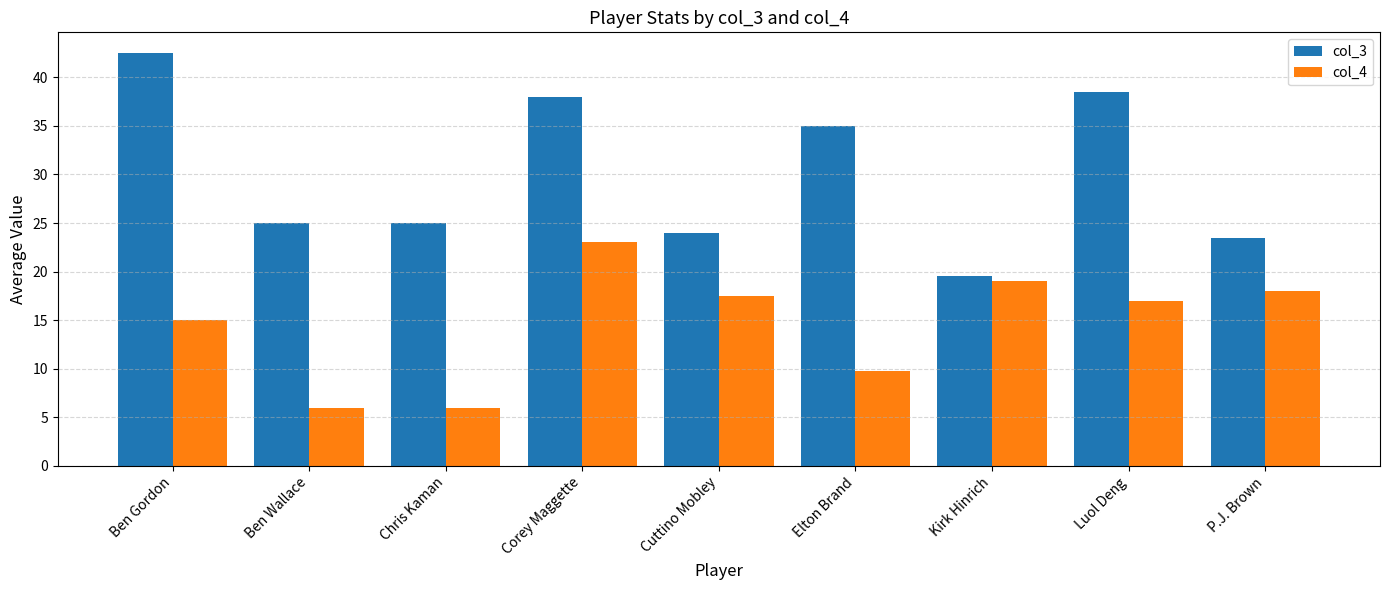

Which category has the highest value in the col_3 series?

Ben Gordon